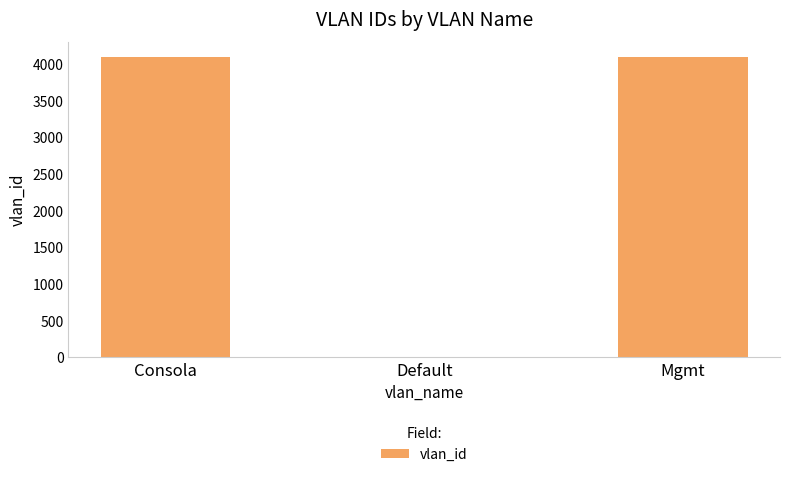

What is the maximum value shown in the chart?

4095